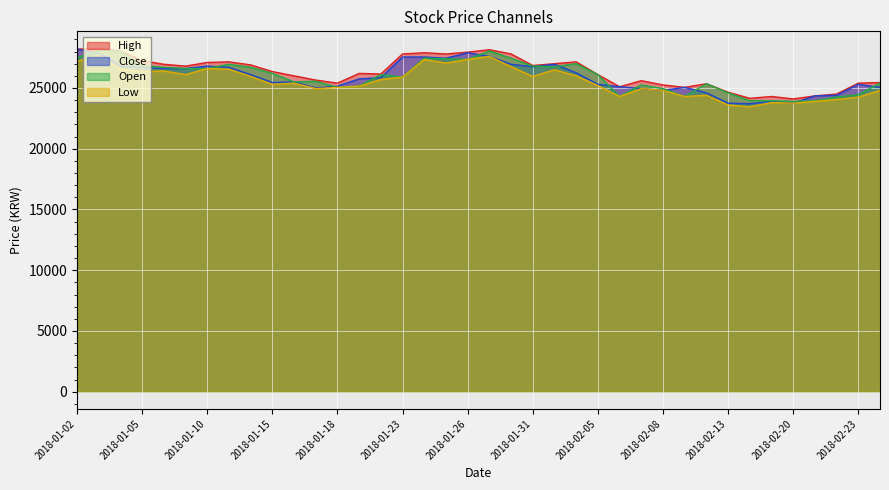

Between 2018-01-24 and 2018-02-19, which is larger?

2018-01-24